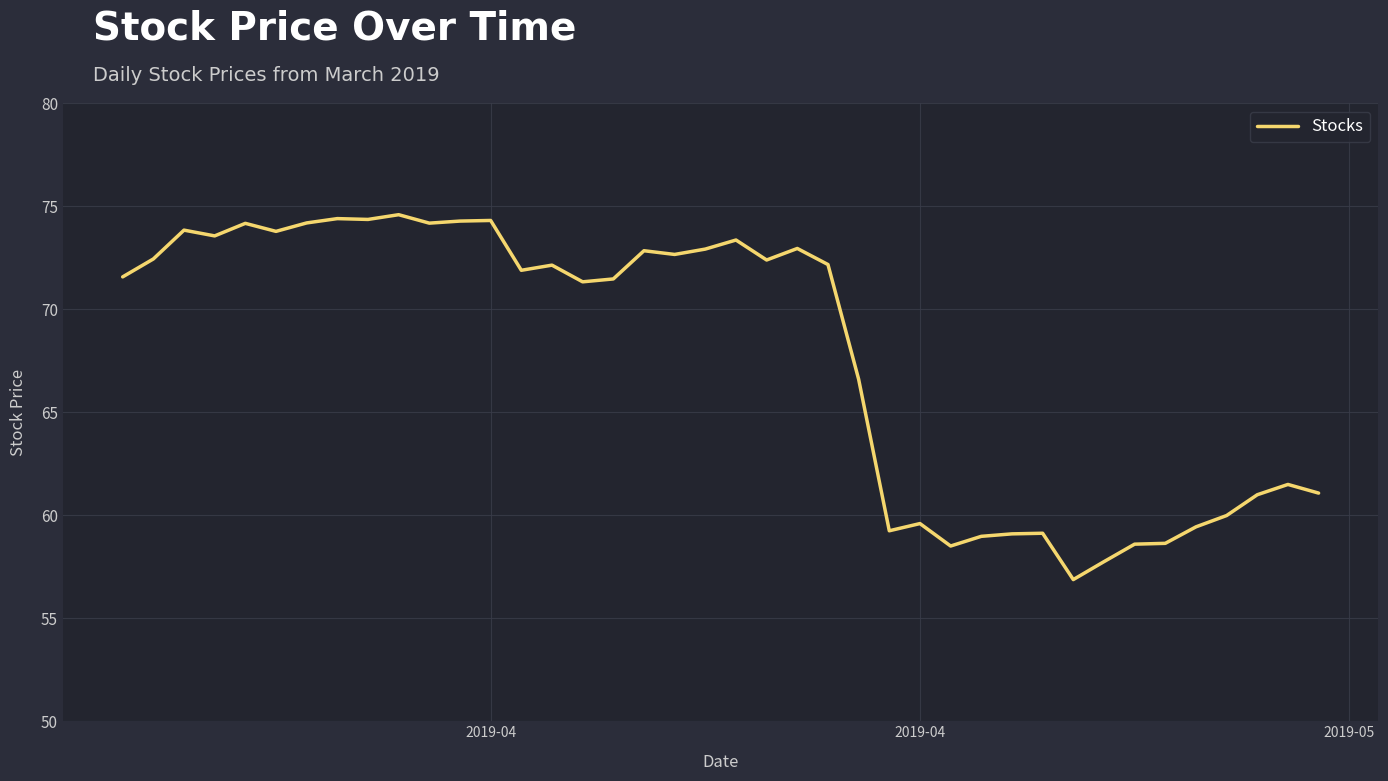

True or false: the data has more than 2 interior local peaks.

True